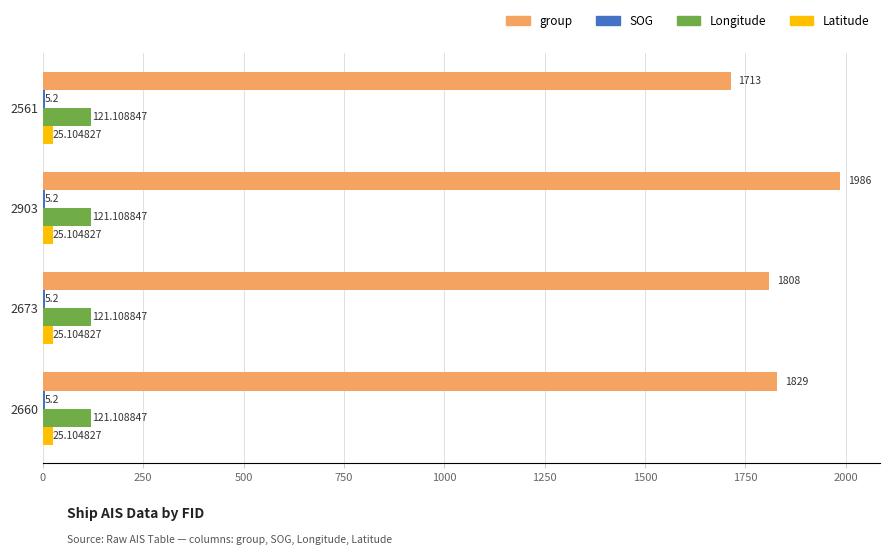

How many data points does each series have?

4